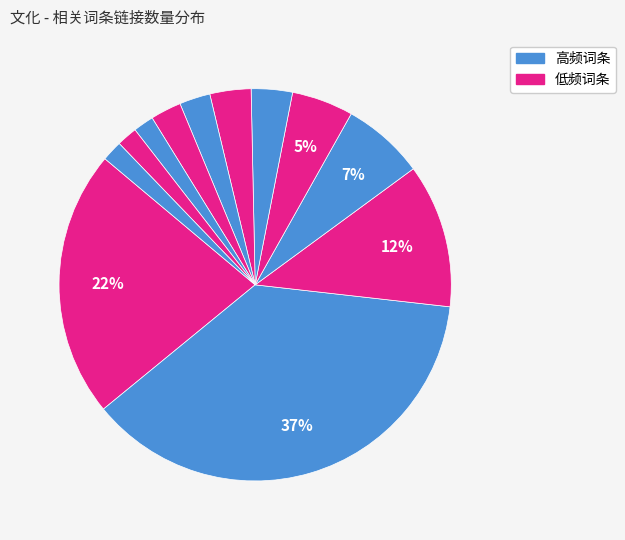

How many slices are in this pie chart?

12